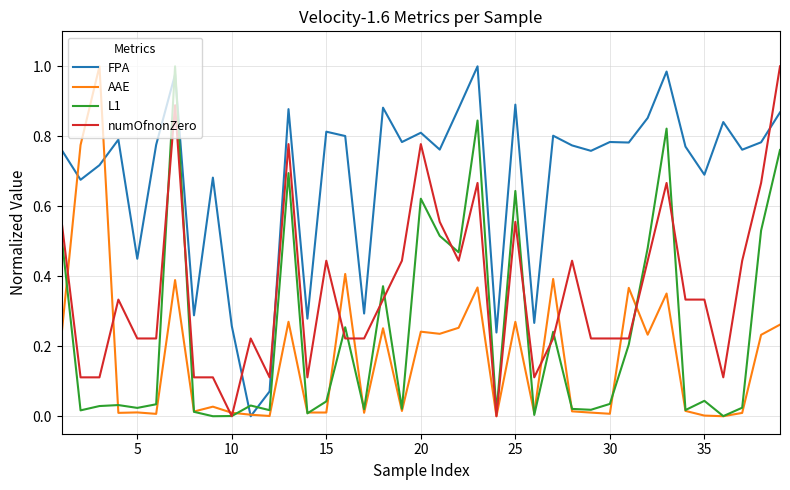

After their last crossing, which series has the higher values: FPA or L1?

FPA